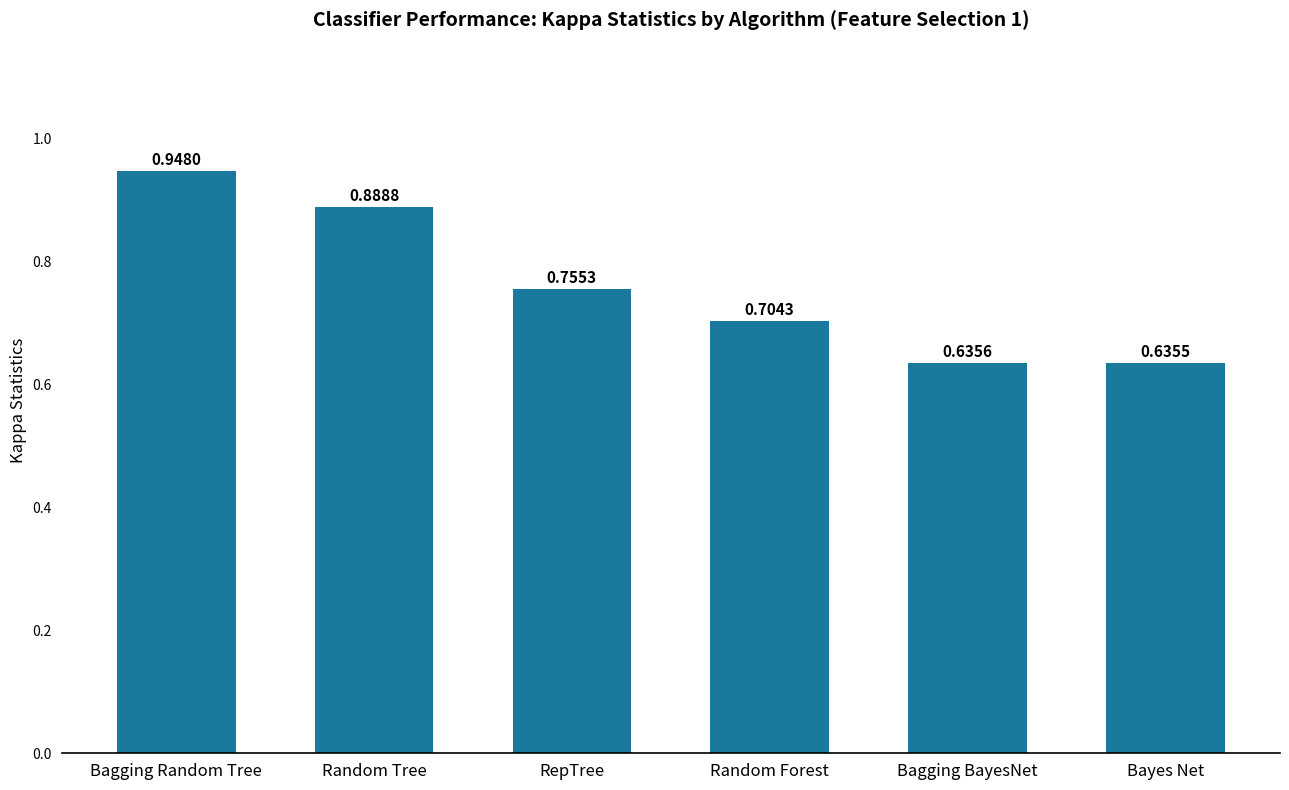

List the labels in order of value, largest first.

Bagging Random Tree, Random Tree, RepTree, Random Forest, Bagging BayesNet, Bayes Net